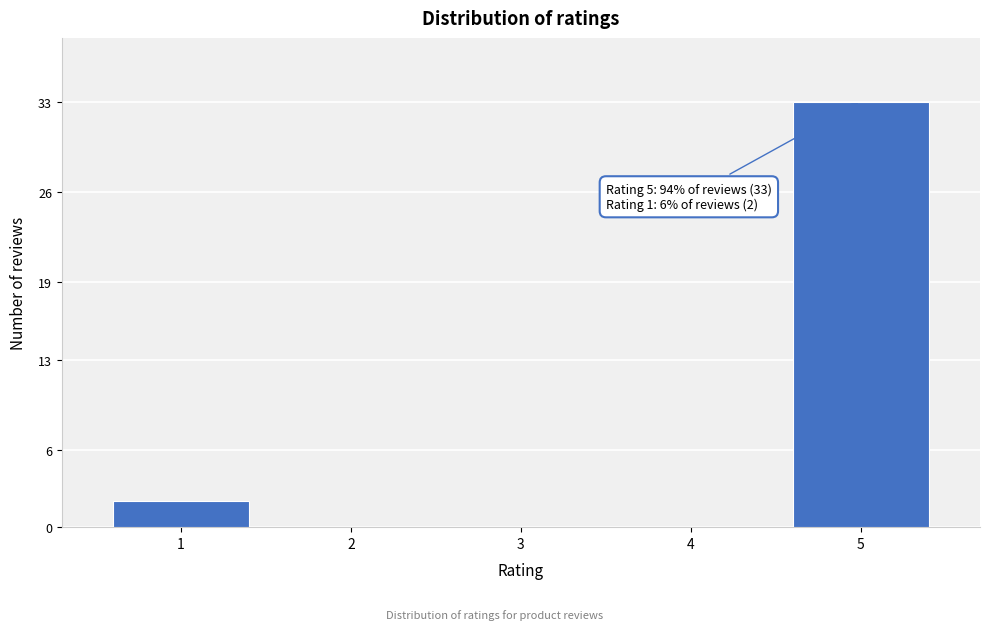

Reading right to left, transcribe all the data shown in this chart.

5=33	4=0	3=0	2=0	1=2